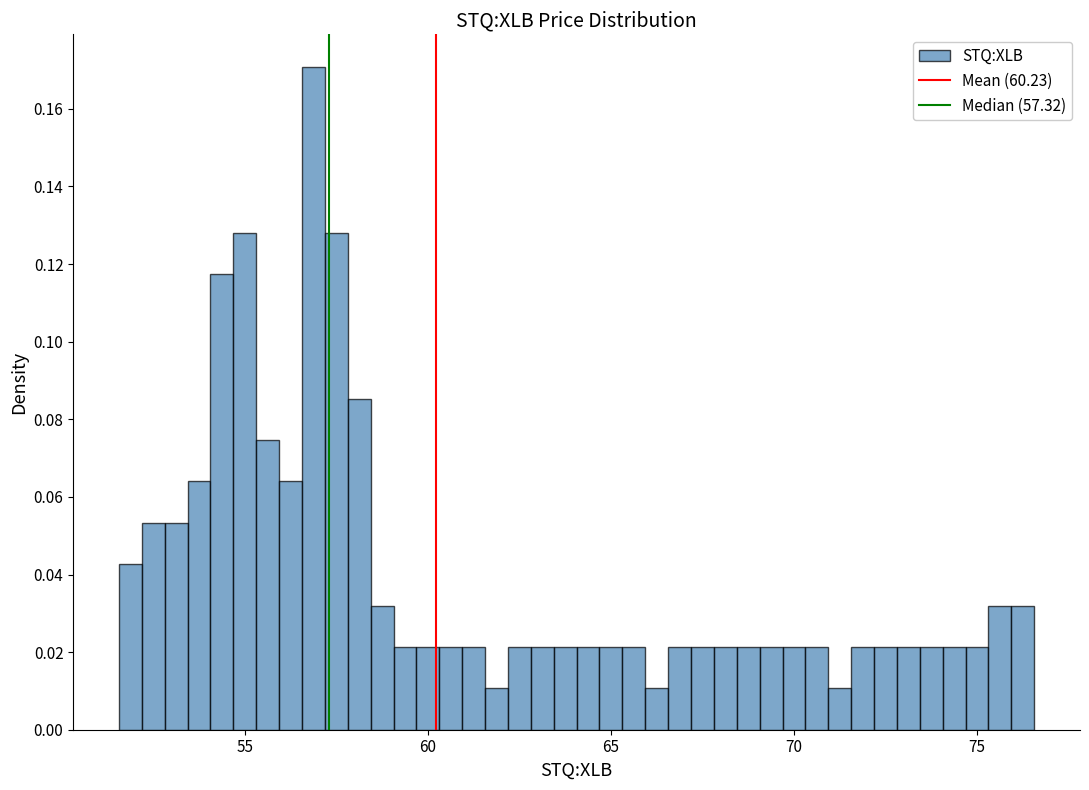

Read against the x-axis, roughly where is the centre of the tallest bar?

57.0